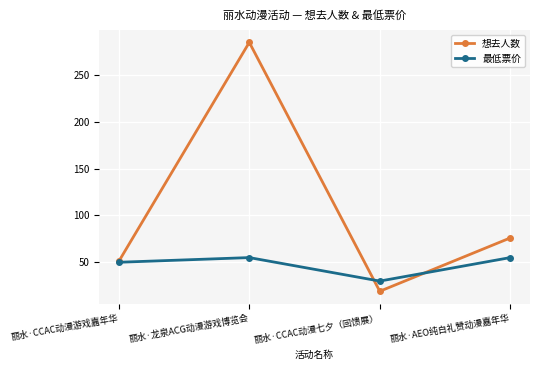

True or false: 最低票价 has more than 0 points higher than both neighbors.

True